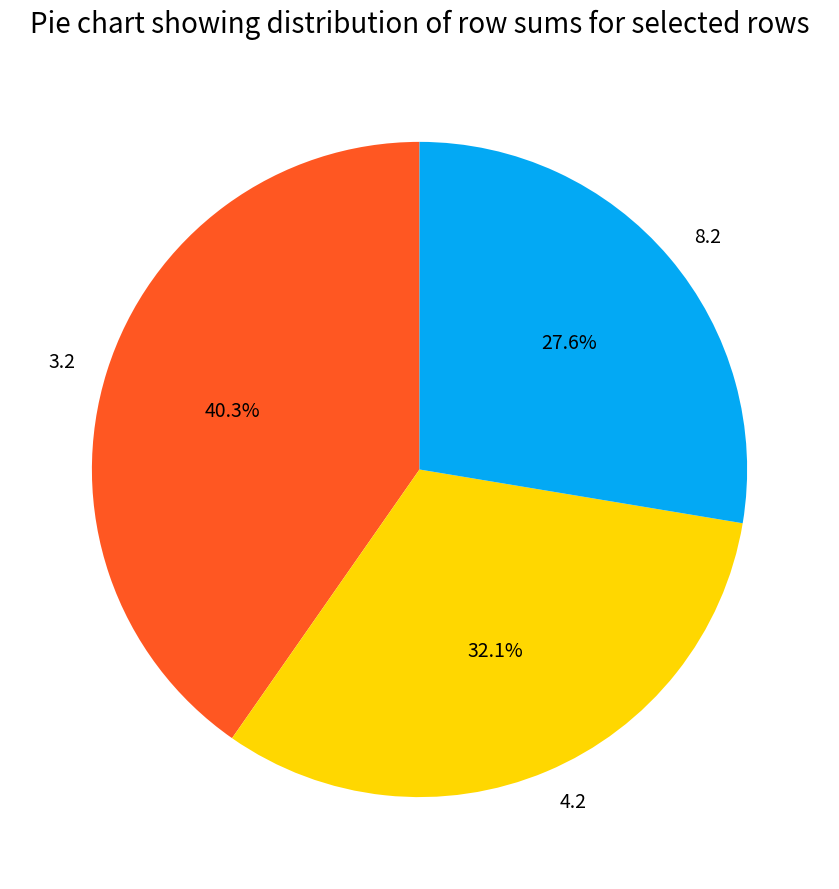

True or false: 4.2 accounts for 32% of the total.

True